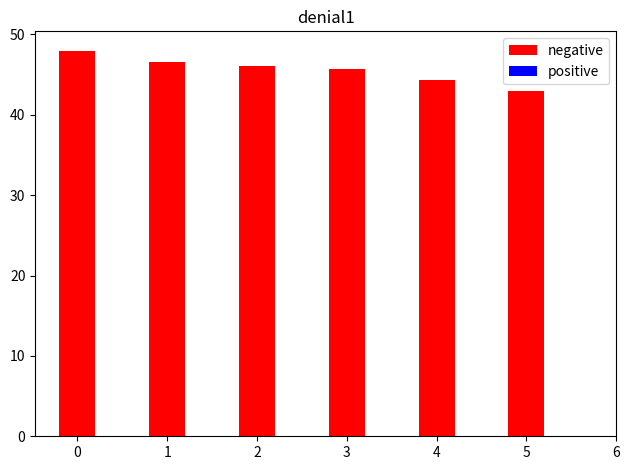

Reading left to right, extract all data points from this chart.

0=48.0	1=46.5	2=46.1	3=45.7	4=44.4	5=42.9